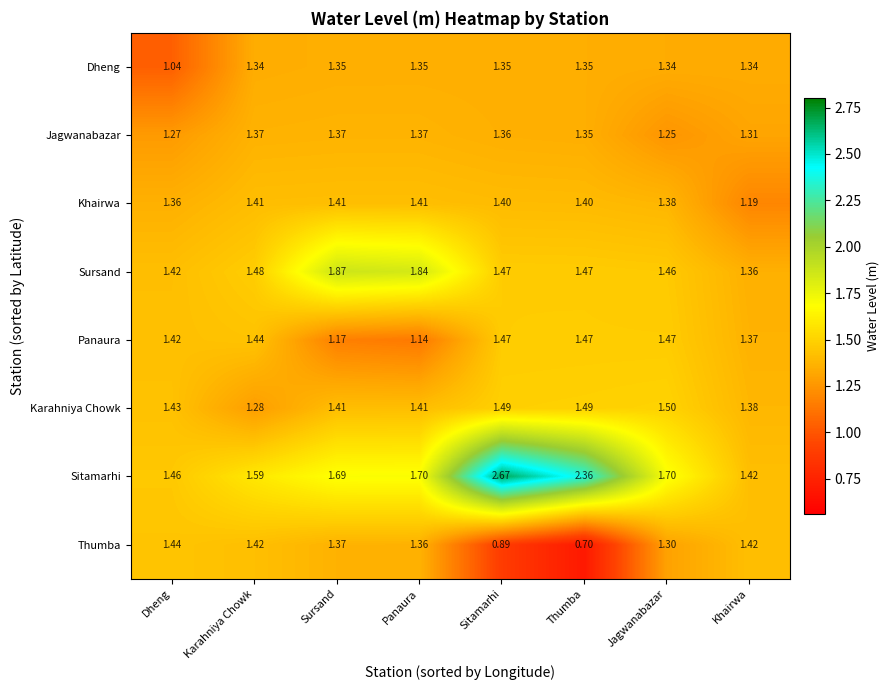

At which category does the chart reach its peak across all series?

Sitamarhi